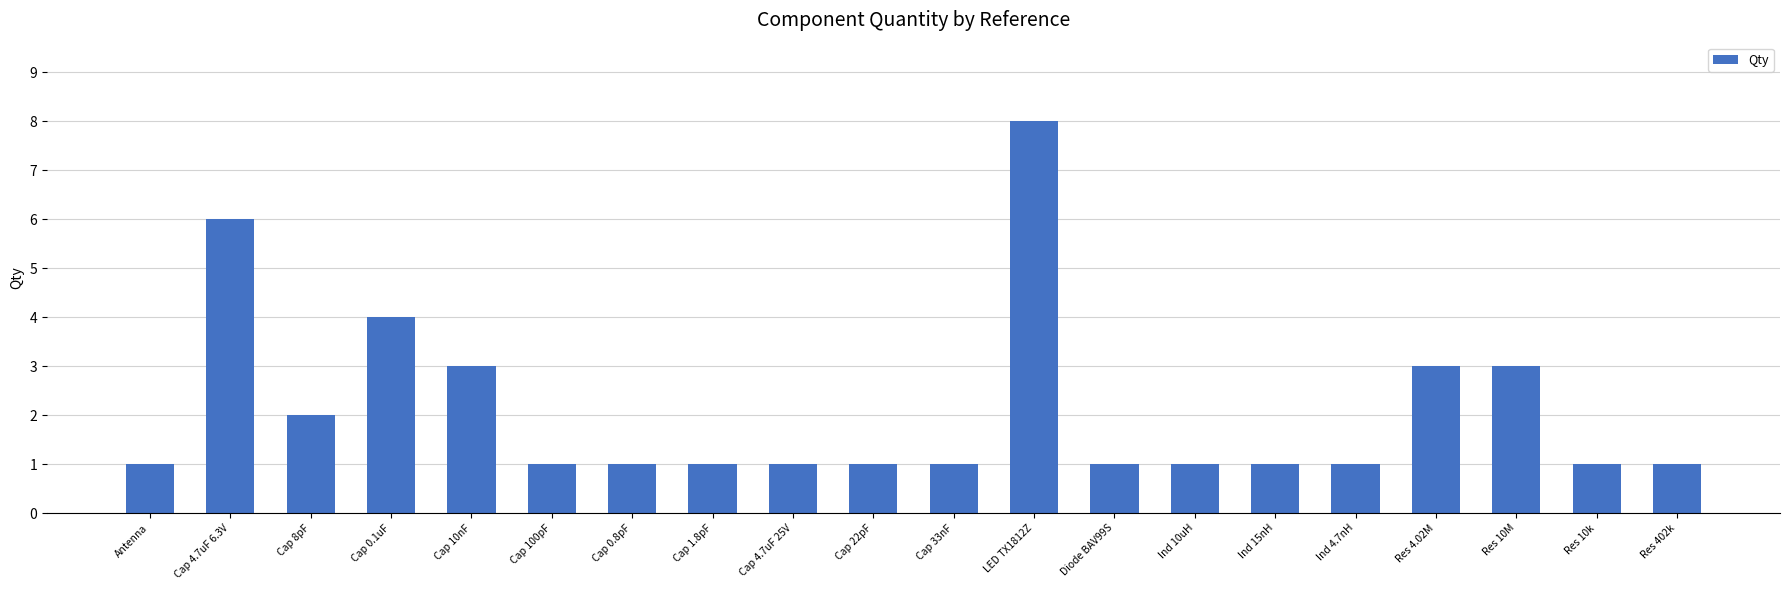

At which category does the chart reach its peak across all series?

LED TX1812Z